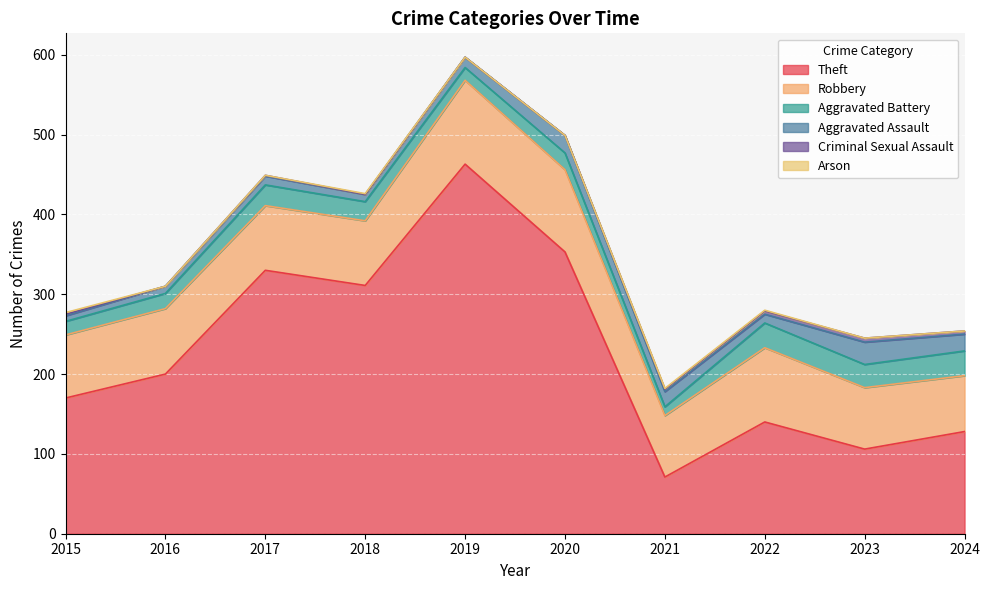

True or false: Theft and Robbery intersect in this chart.

True